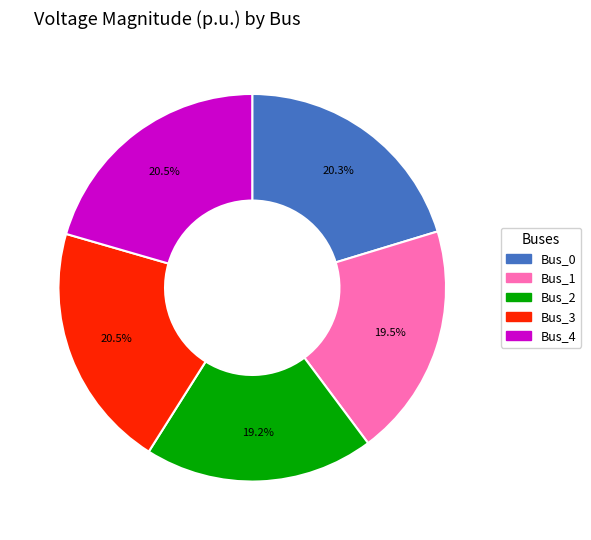

What percentage is NOT represented by Bus_2?

80.8%